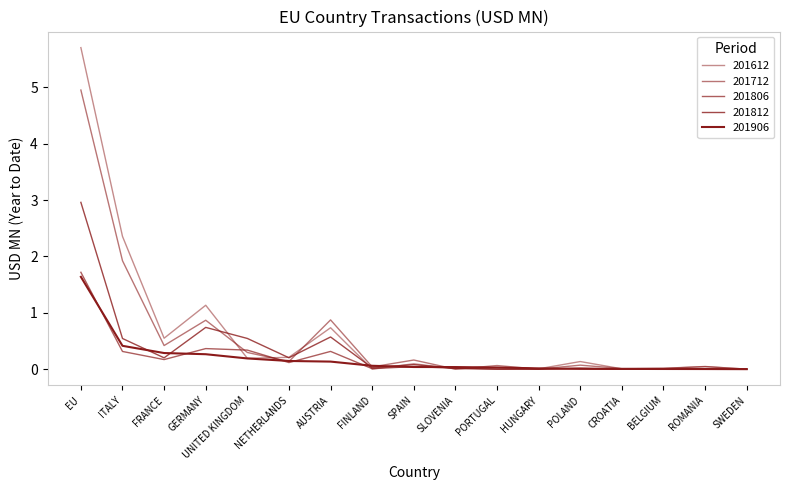

Is this an area chart (filled region under the line)?

No